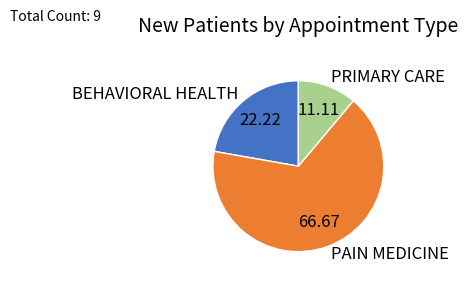

True or false: PRIMARY CARE accounts for 11% of the total.

True